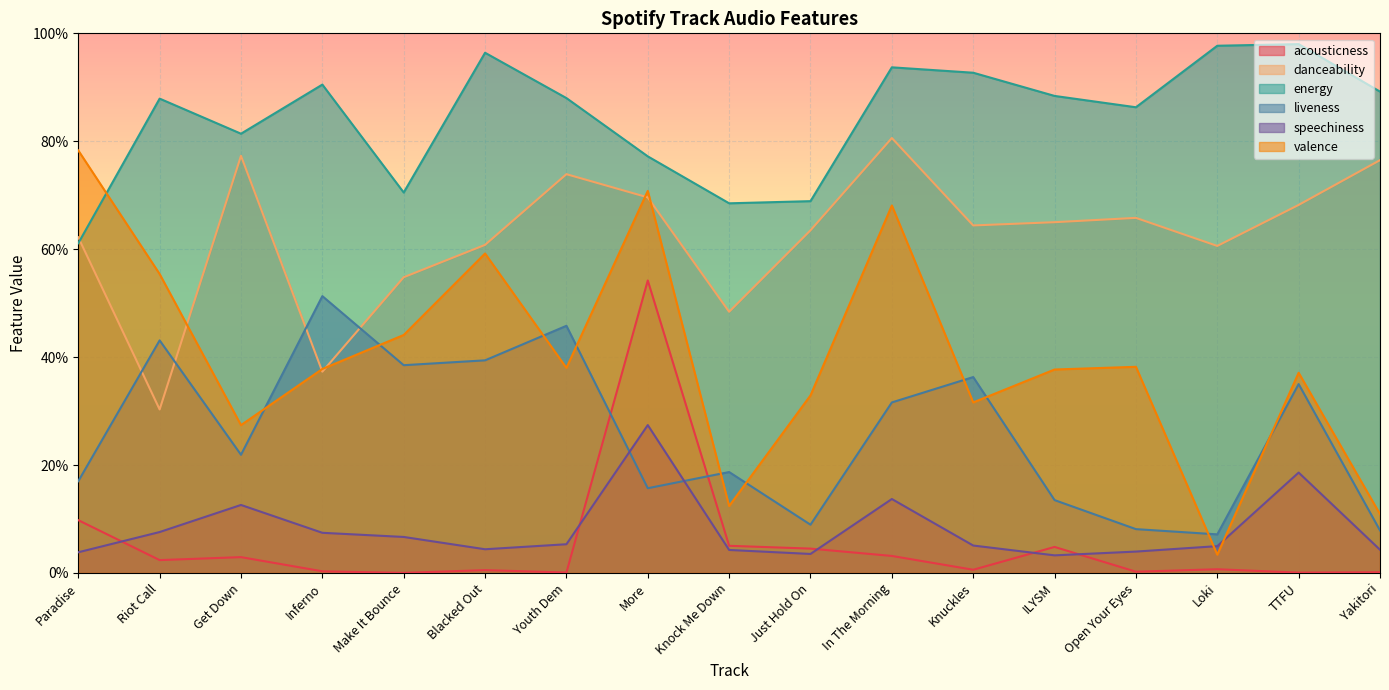

Which category has the lowest value in the liveness series?

Loki